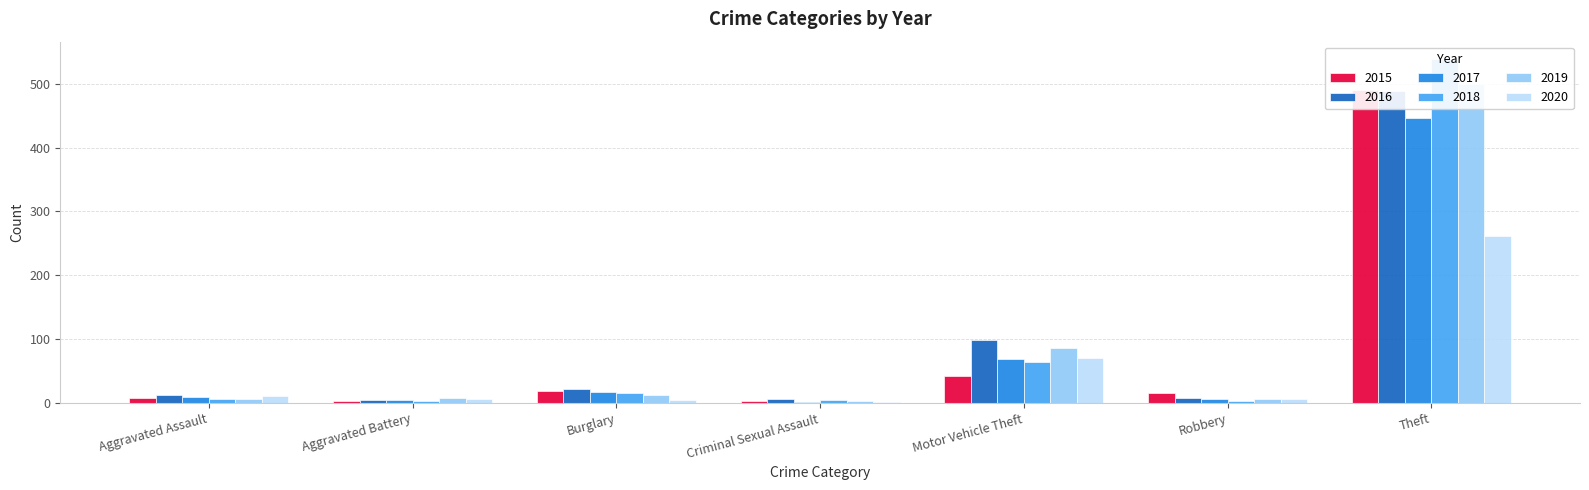

Reading left to right, extract all data points from this chart.

2015: Aggravated Assault=8	Aggravated Battery=3	Burglary=19	Criminal Sexual Assault=4	Motor Vehicle Theft=43	Robbery=15	Theft=491
2016: Aggravated Assault=13	Aggravated Battery=5	Burglary=22	Criminal Sexual Assault=6	Motor Vehicle Theft=98	Robbery=8	Theft=489
2017: Aggravated Assault=10	Aggravated Battery=5	Burglary=18	Criminal Sexual Assault=2	Motor Vehicle Theft=69	Robbery=6	Theft=447
2018: Aggravated Assault=7	Aggravated Battery=4	Burglary=16	Criminal Sexual Assault=5	Motor Vehicle Theft=65	Robbery=3	Theft=539
2019: Aggravated Assault=7	Aggravated Battery=8	Burglary=12	Criminal Sexual Assault=4	Motor Vehicle Theft=87	Robbery=6	Theft=500
2020: Aggravated Assault=11	Aggravated Battery=6	Burglary=5	Criminal Sexual Assault=1	Motor Vehicle Theft=71	Robbery=6	Theft=261